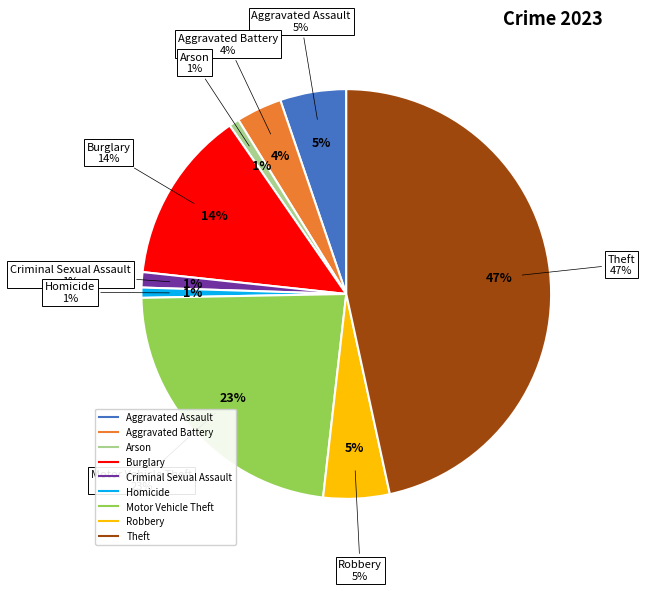

To the nearest percent, what portion does Aggravated Battery represent?

4%